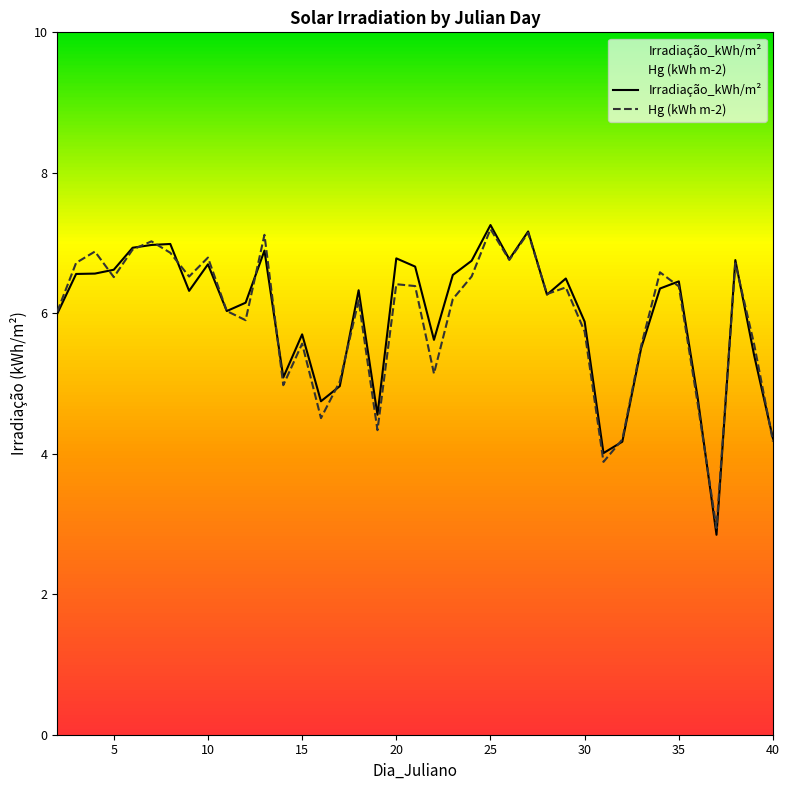

How many interior local valleys does the Hg (kWh m-2) series have?

11